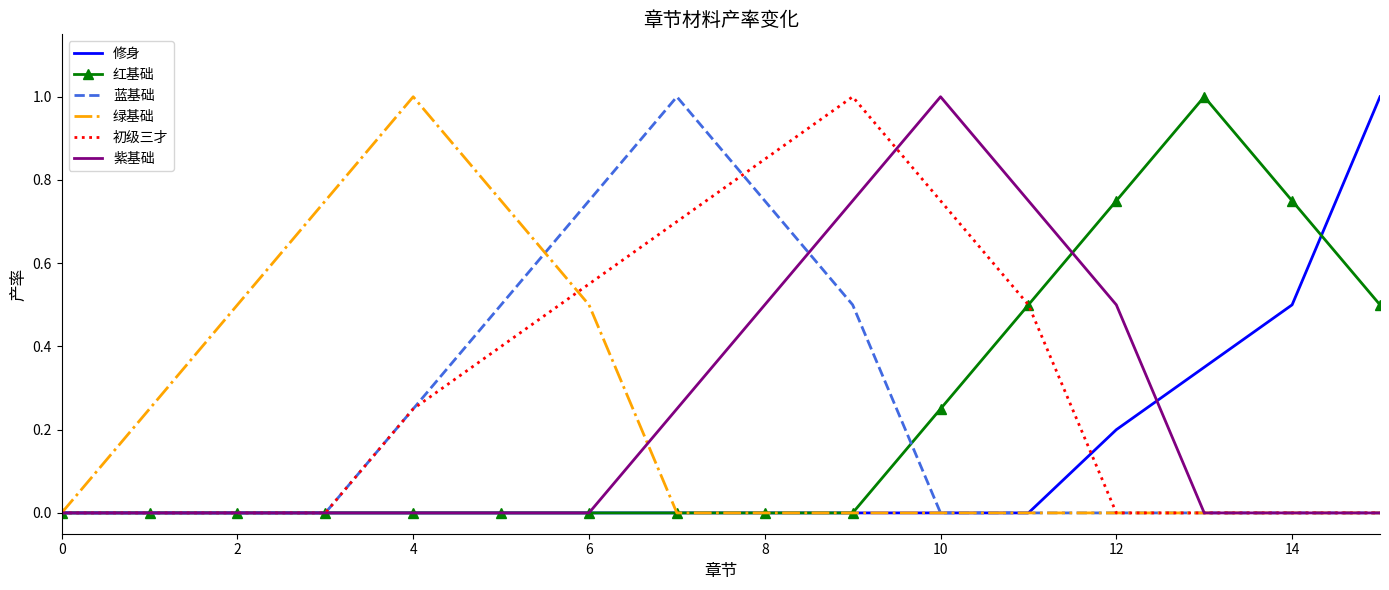

What is the greatest value displayed?

1.0